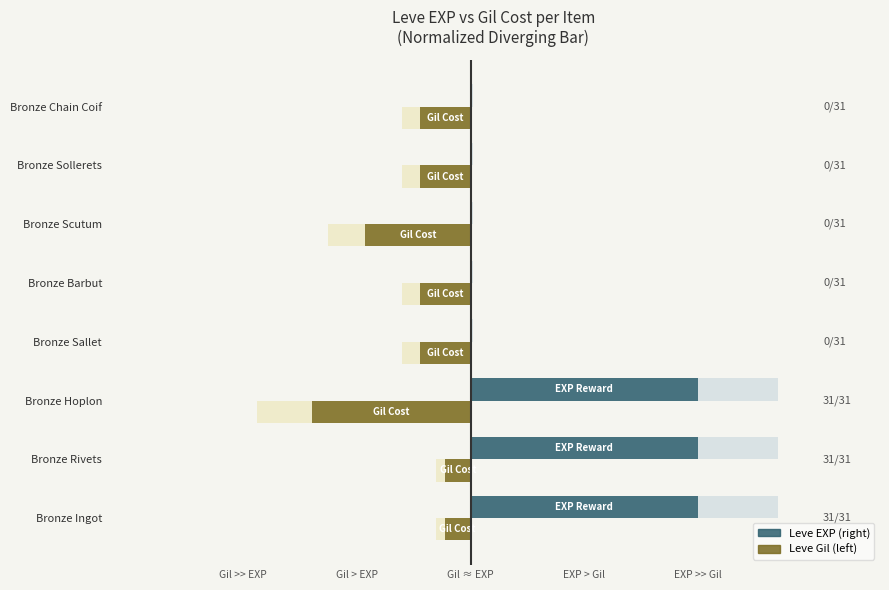

Between Bronze Barbut and Bronze Chain Coif, which is larger?

Bronze Barbut